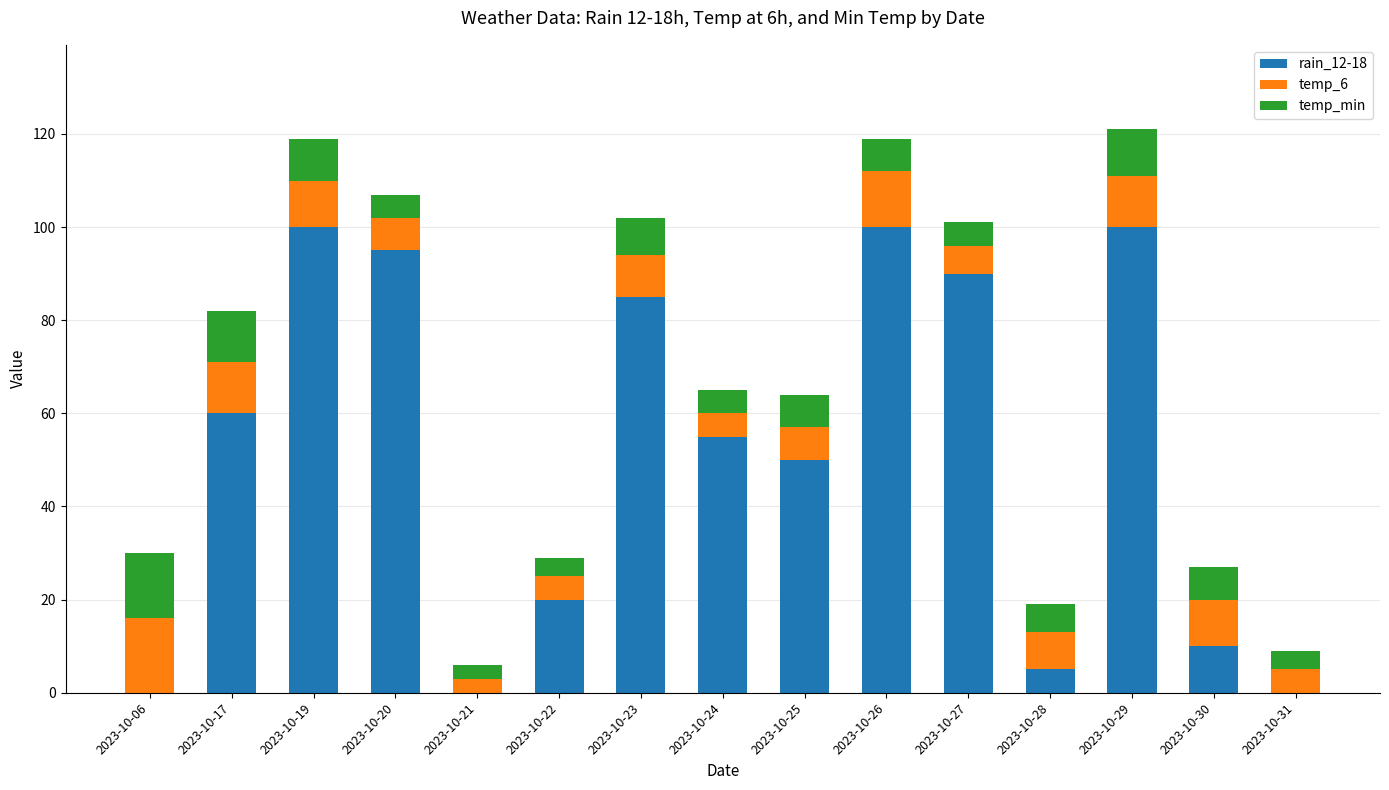

The value of rain_12-18 at 2023-10-31 is 34. True or false?

False